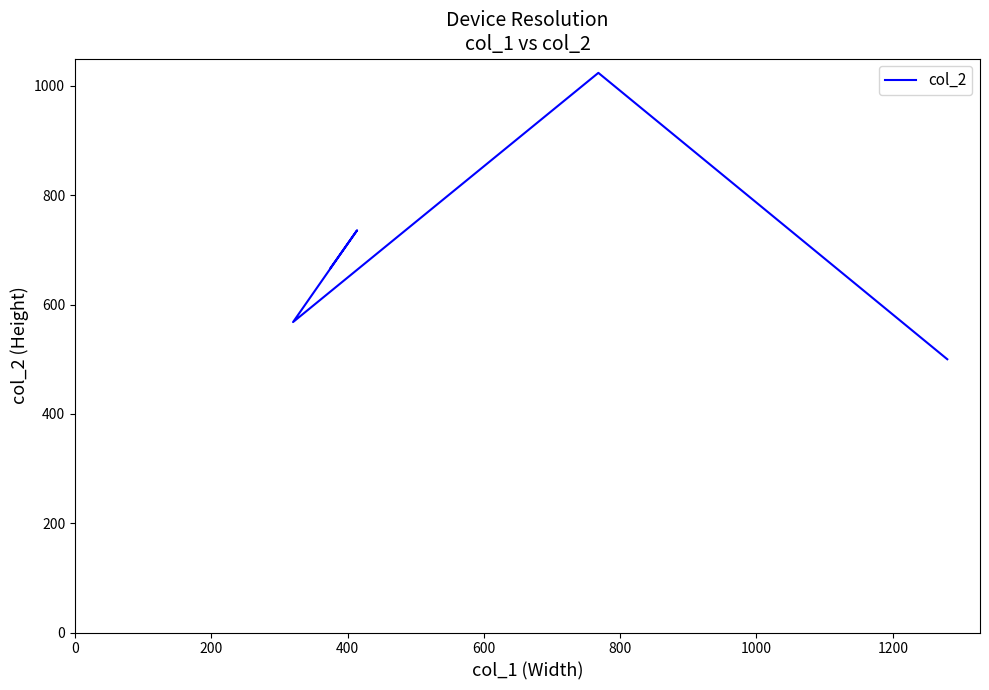

What is the smallest value displayed?

500